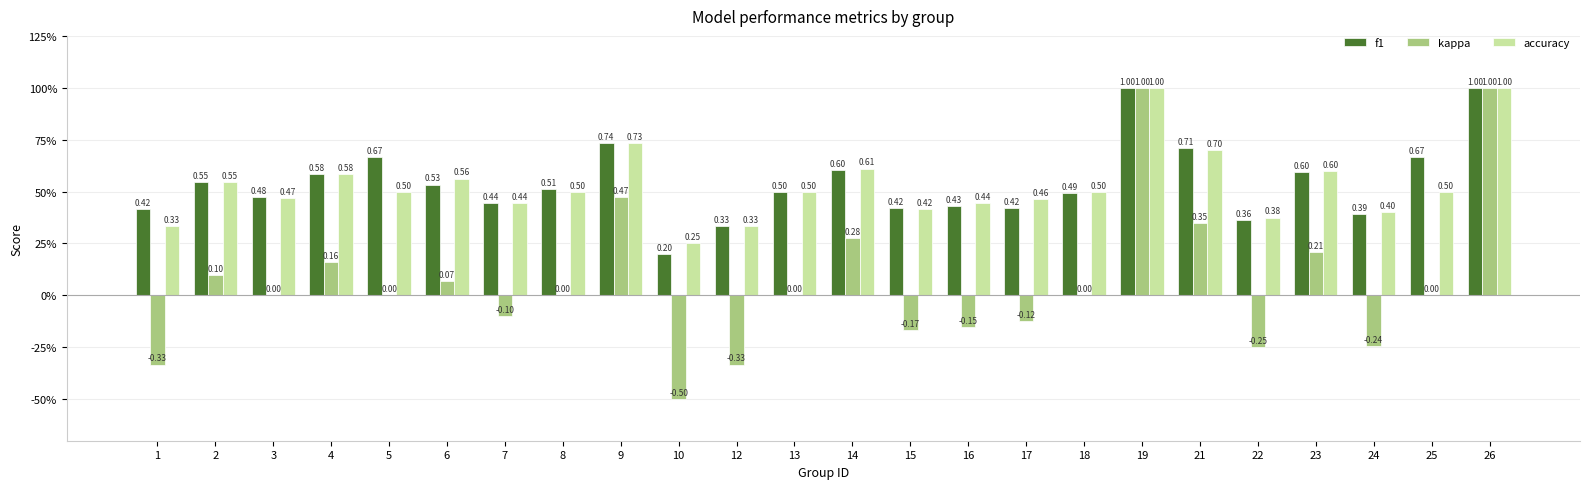

How many accuracy values are between 0 and 1?

24